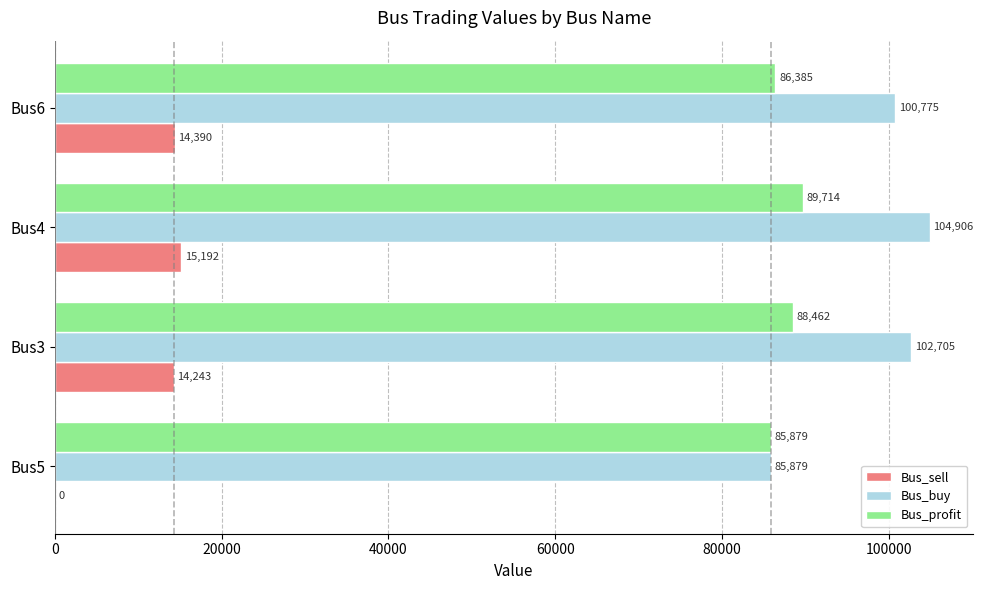

Is the value of Bus_sell at Bus3 greater than the value of Bus_profit at Bus4?

No